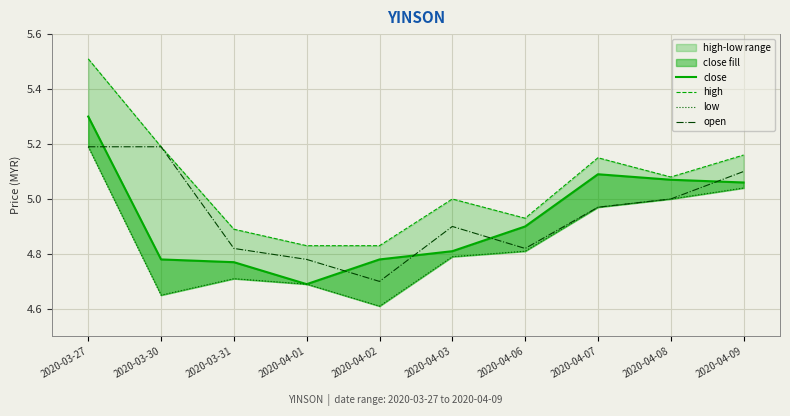

Between 2020-03-31 and 2020-04-03, which series saw the biggest shift?

high